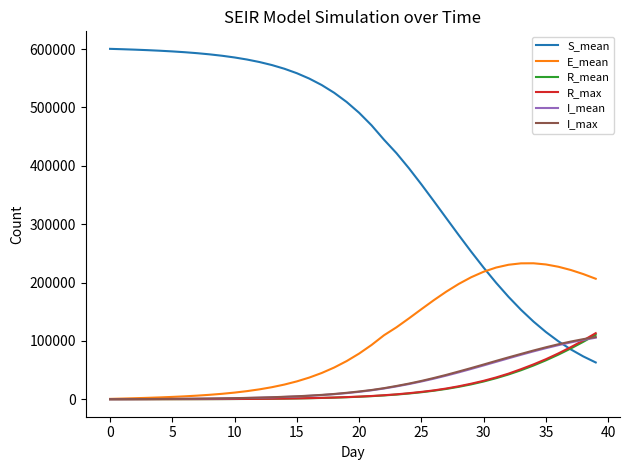

Which series has the largest total across all categories?

S_mean